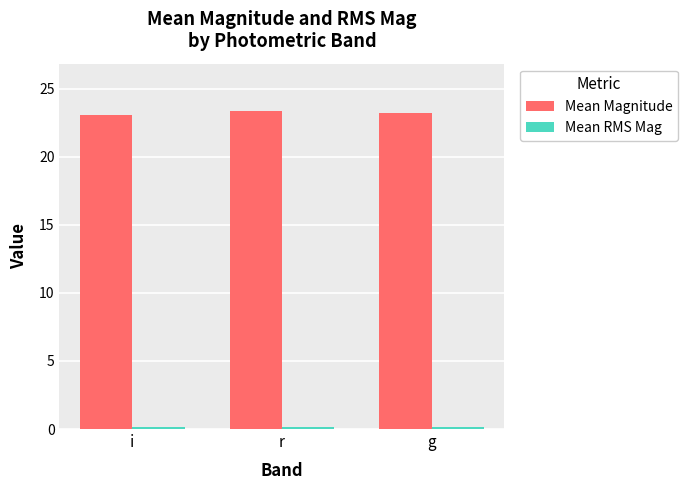

Which series has the largest total across all categories?

Mean Magnitude